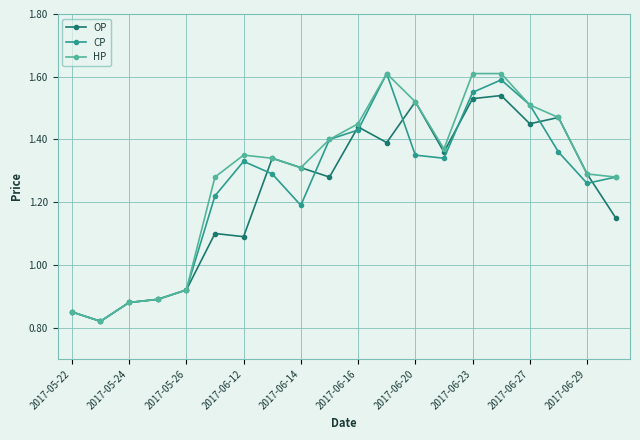

Count the CP values in the range 1 to 2.

15